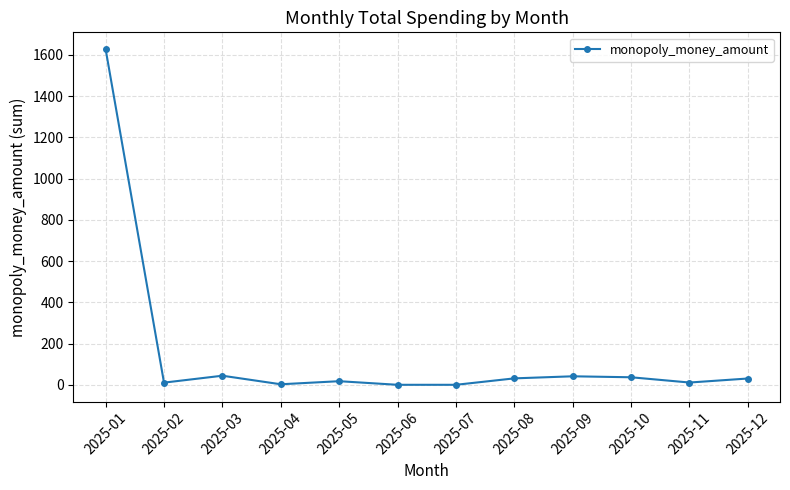

What is the greatest value displayed?

1627.4